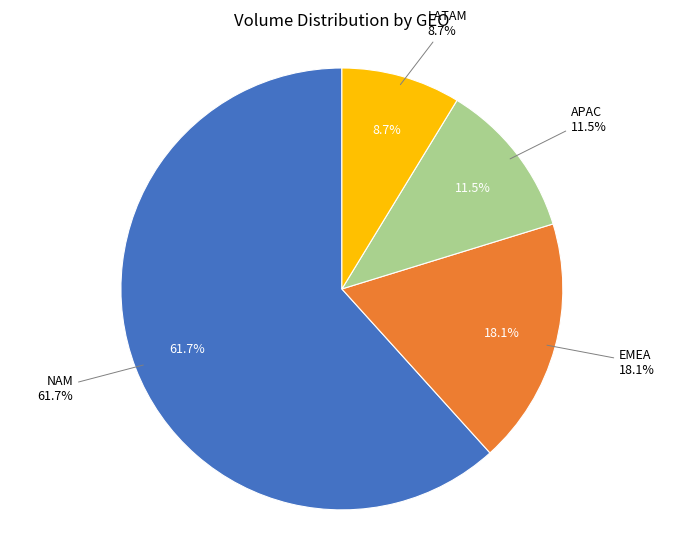

True or false: APAC accounts for 12% of the total.

True